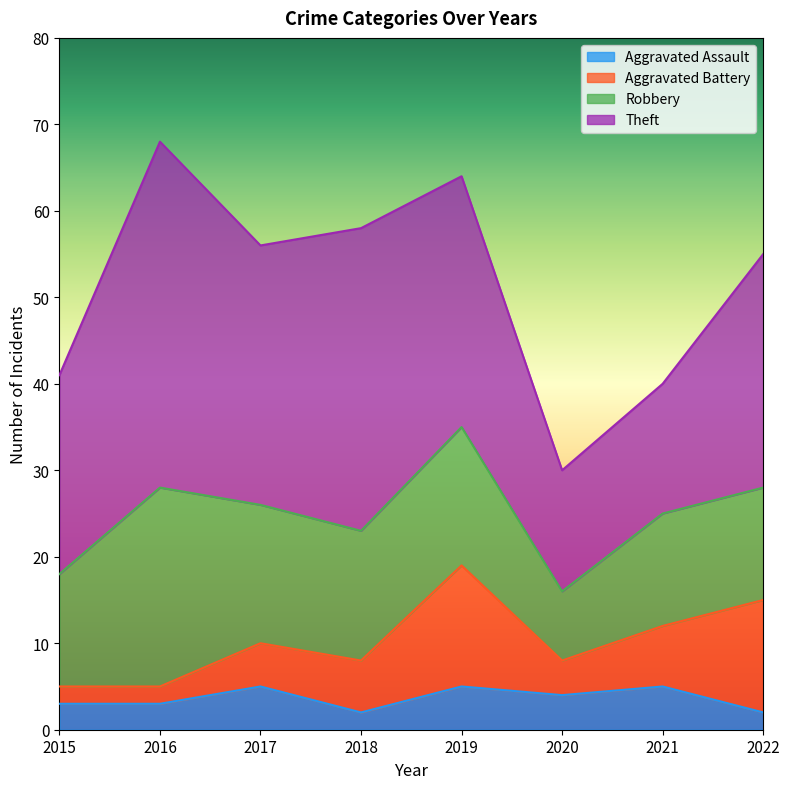

Where is the first local minimum for Theft?

2017